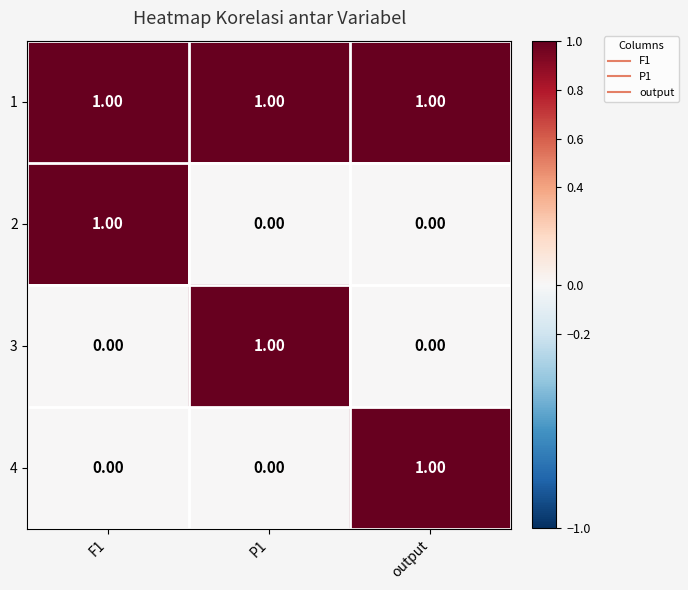

Is the value of 1 at F1 greater than the value of 4 at P1?

Yes